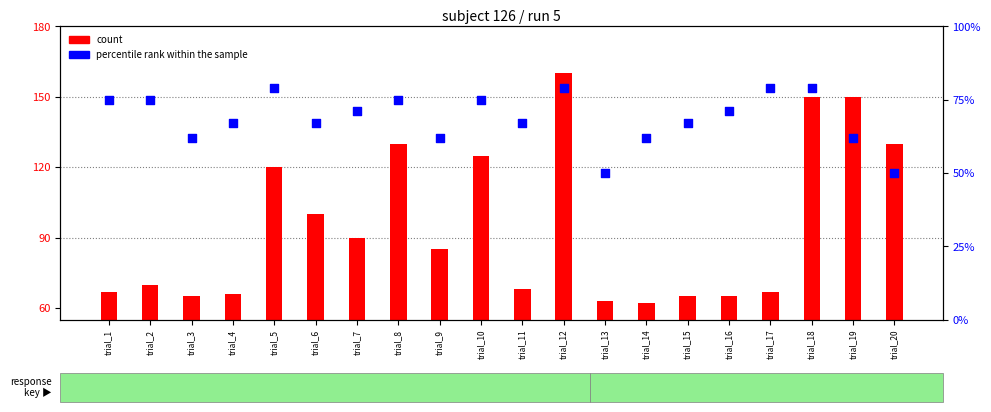

Is the value of percentile rank within the sample at trial_14 greater than the value of count at trial_20?

No